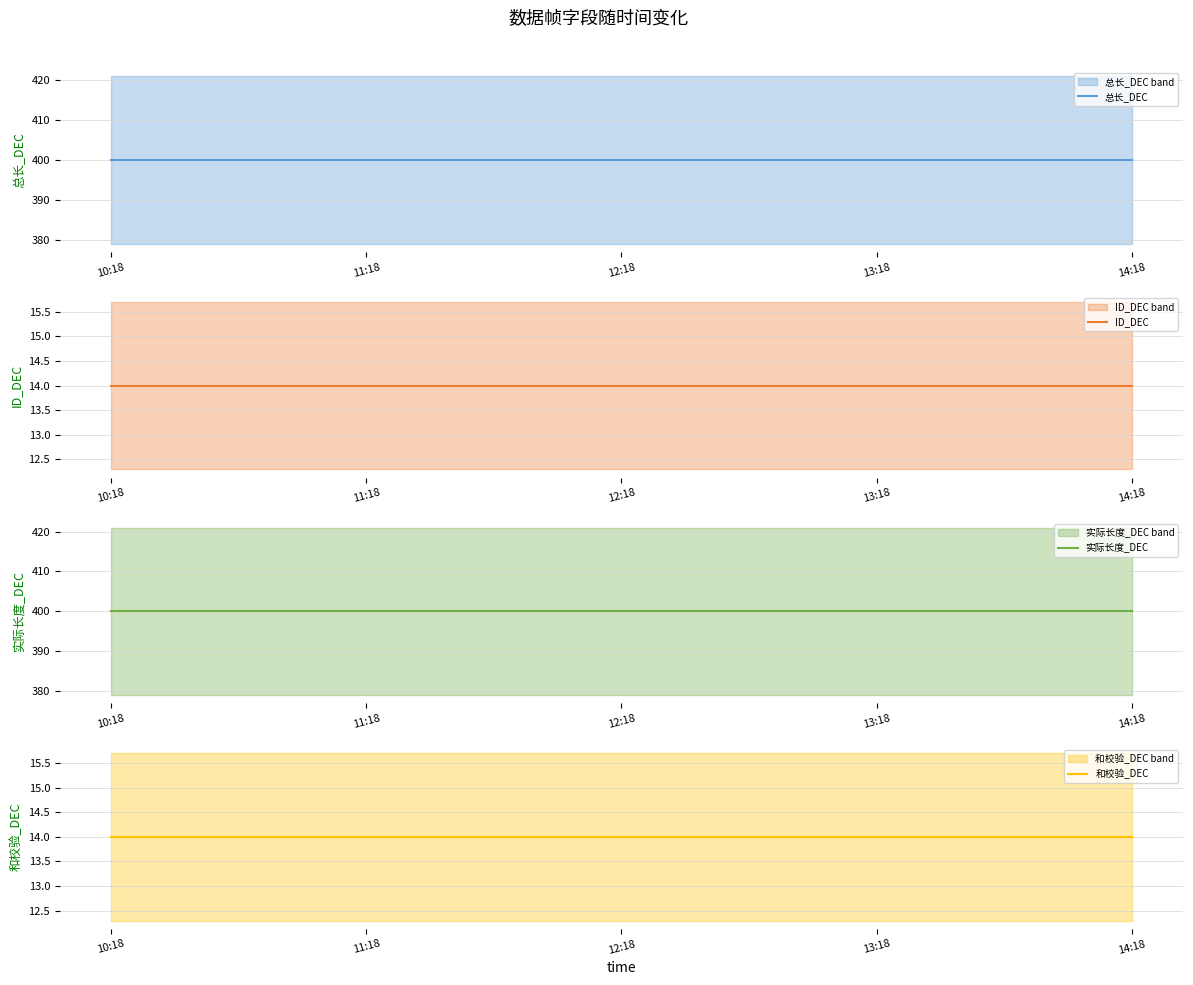

At which category is the sum across all series the highest?

10:18